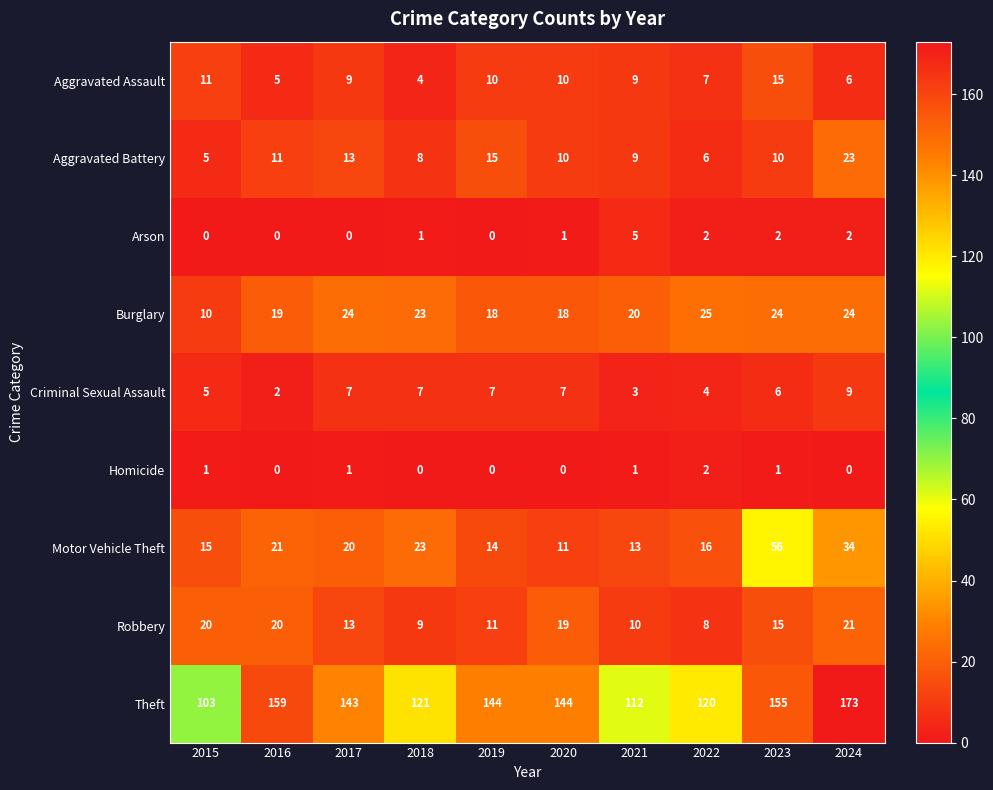

At which label does Criminal Sexual Assault reach its minimum?

2016